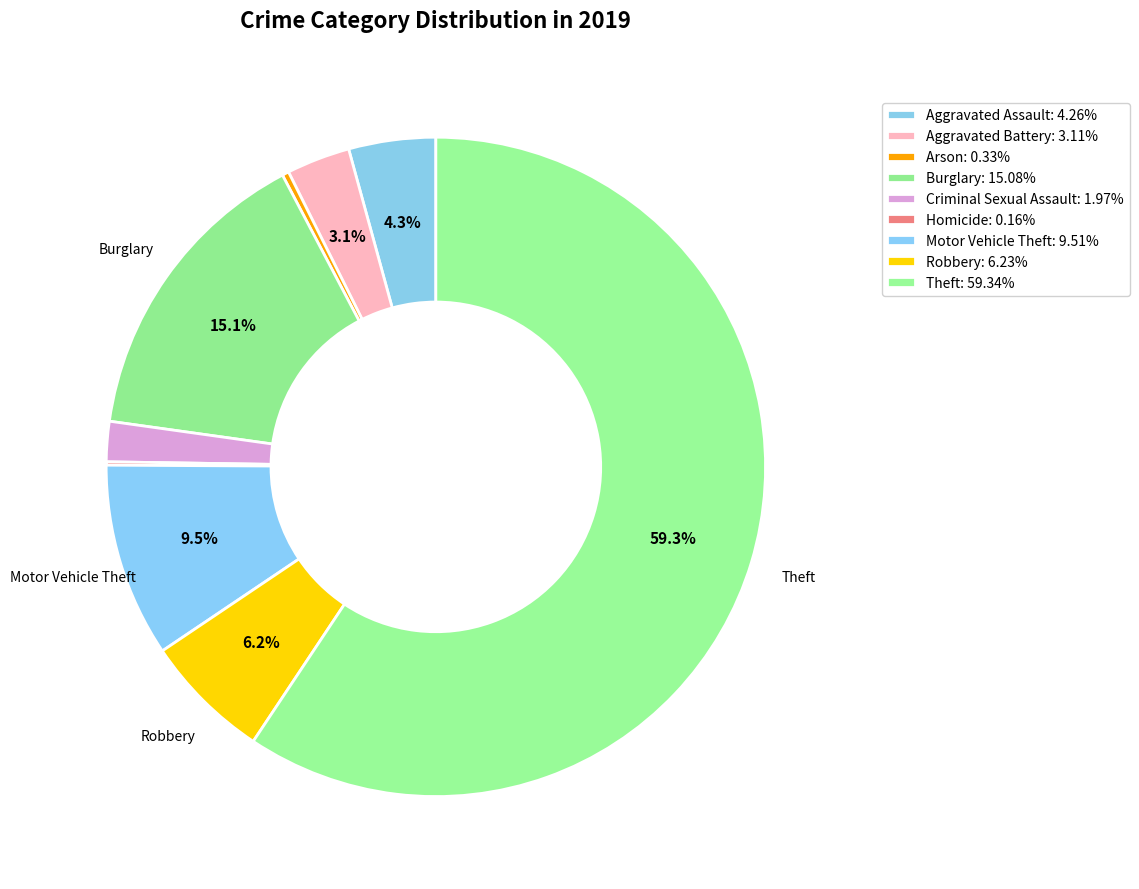

How many segments does this pie chart have?

9